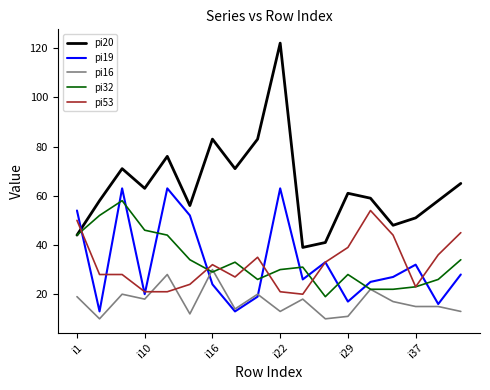

What is the lowest value of the pi16 series?

10